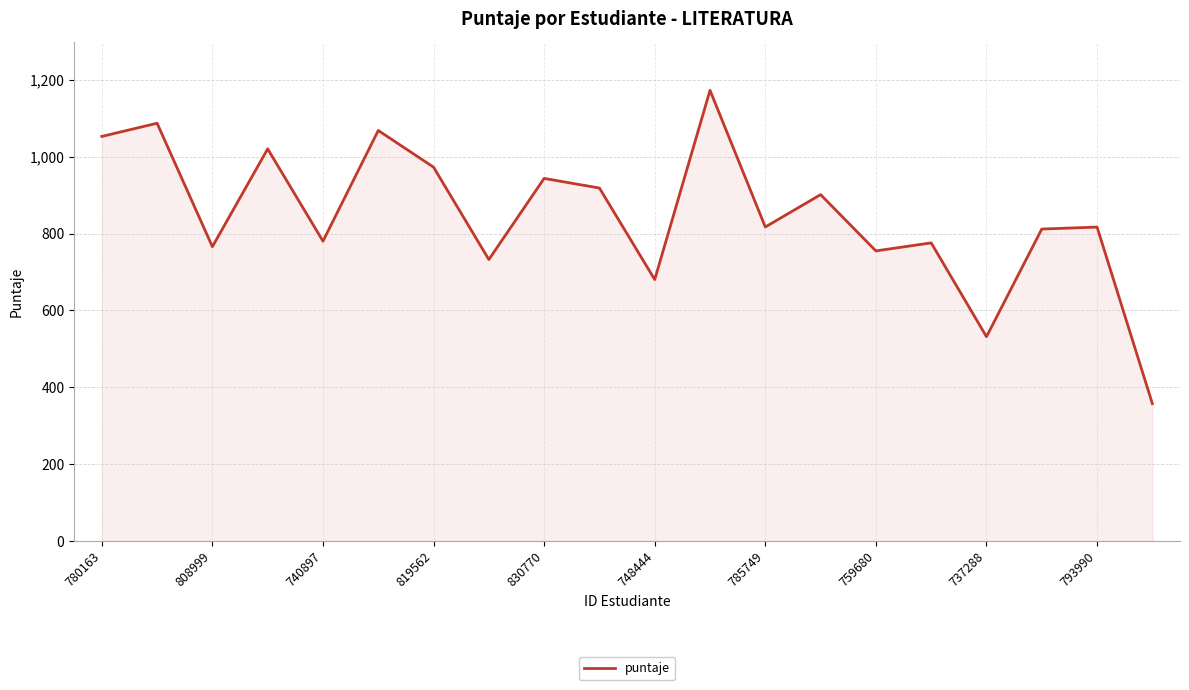

What is the maximum value shown in the chart?

1173.0